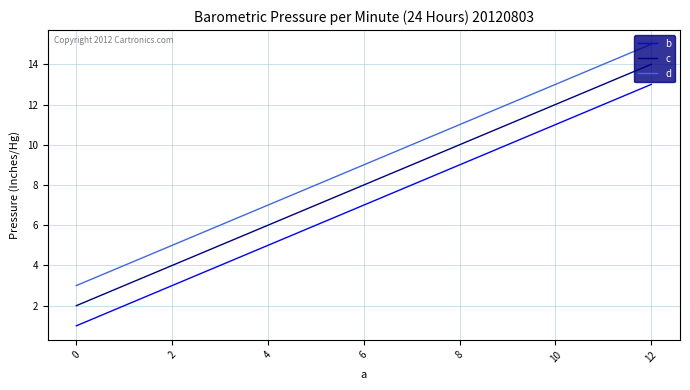

Is this an area chart (filled region under the line)?

No